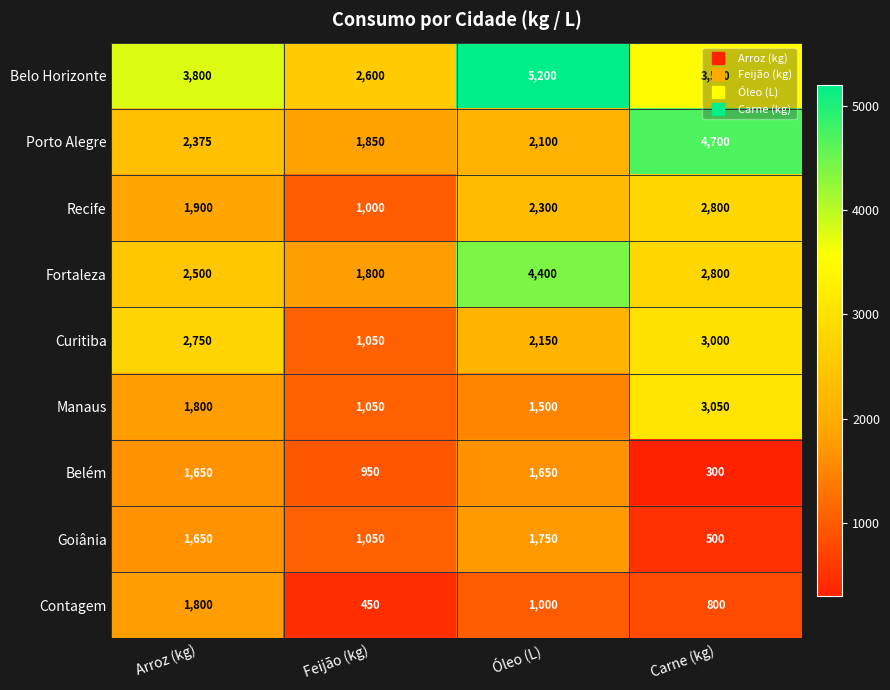

How many distinct data groups are displayed?

9